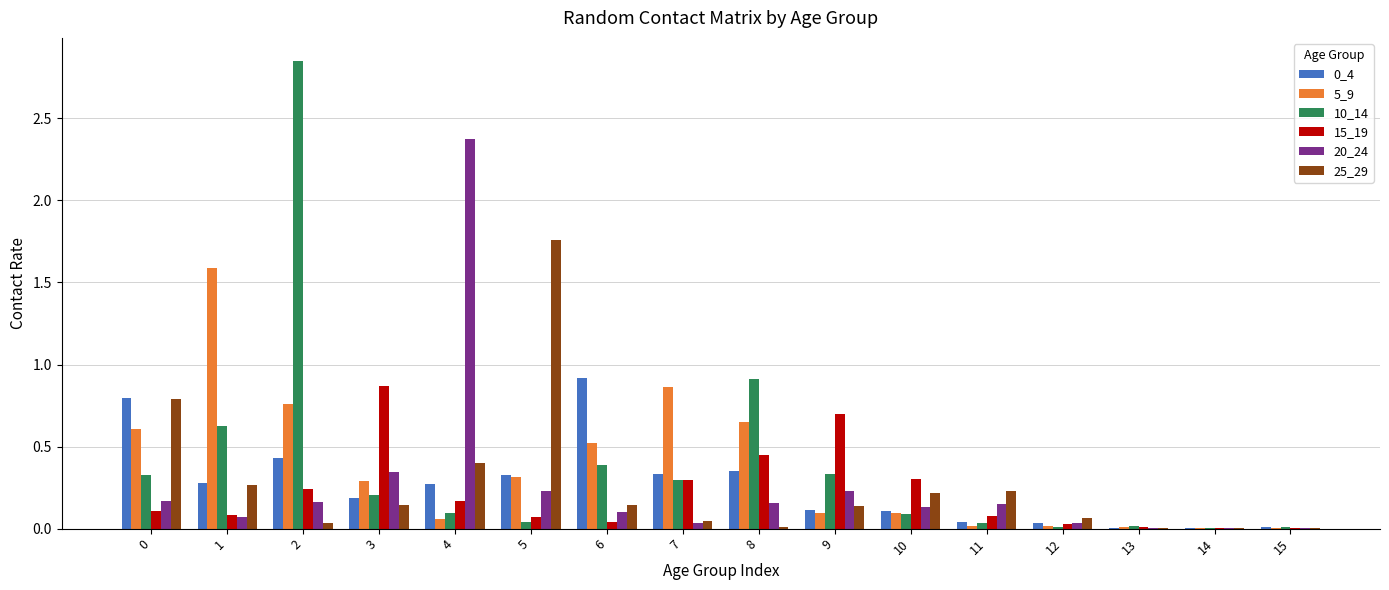

At which category is the sum across all series the highest?

2